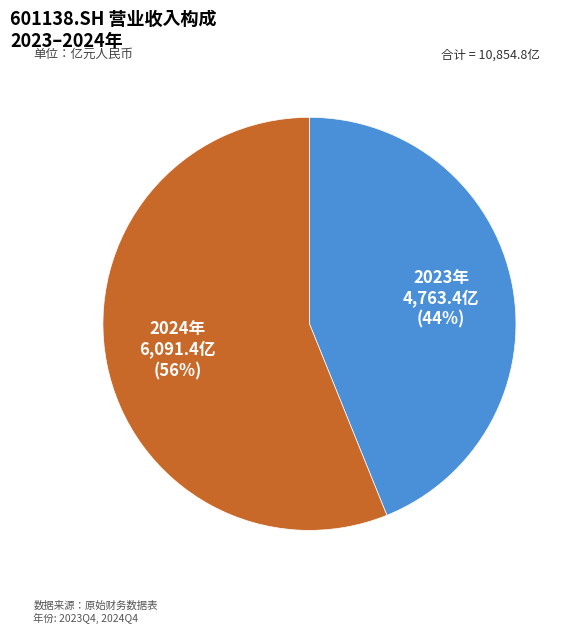

Does any single category account for the majority?

Yes